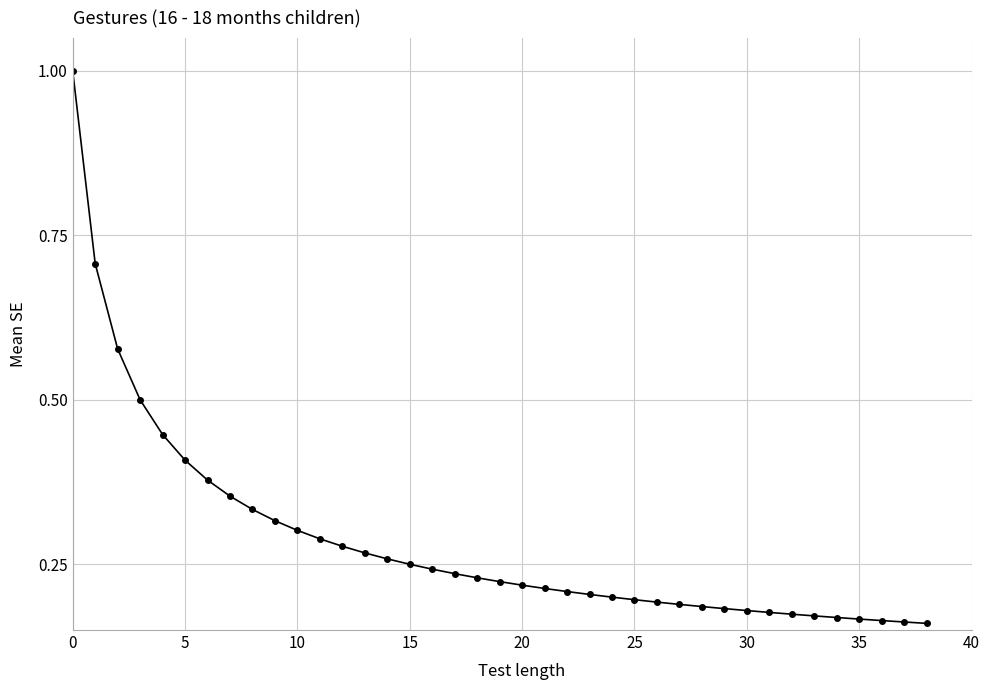

What is the sum of all values?

11.1